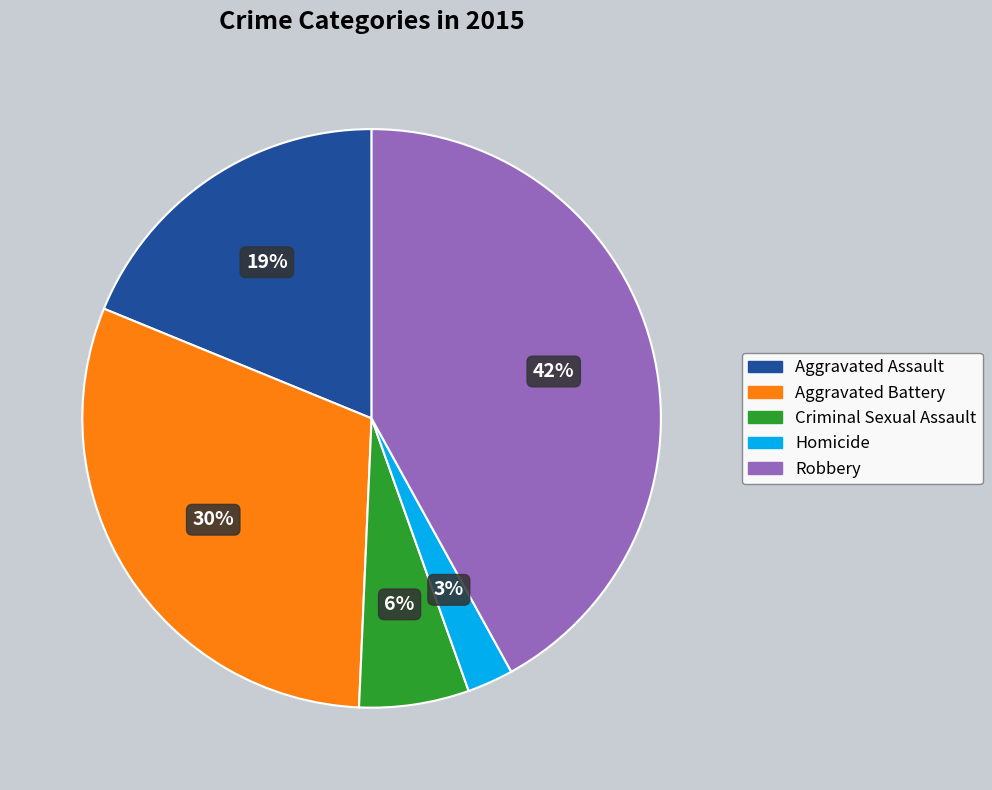

Between Aggravated Assault and Criminal Sexual Assault, which is larger?

Aggravated Assault